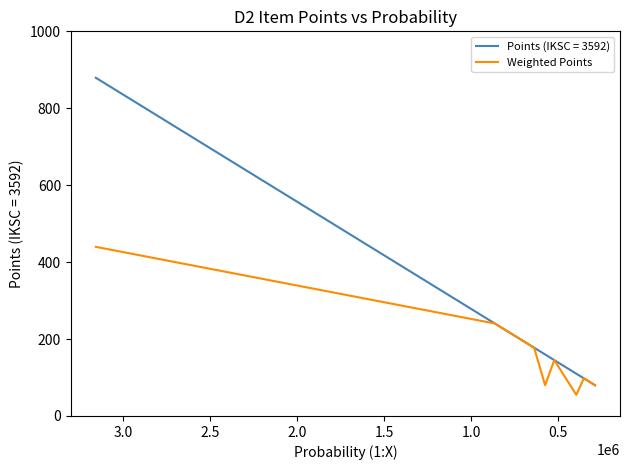

What is the value of the 4th point from the left?

239.8